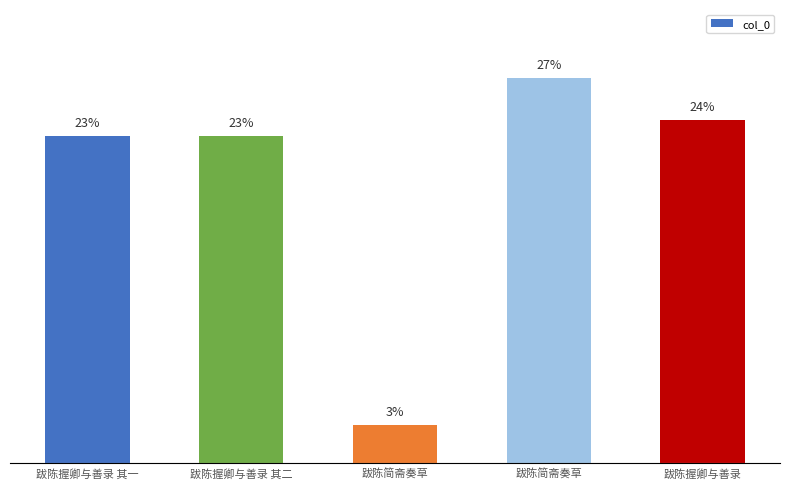

The value at 跋陈握卿与善录 is 449153. True or false?

False